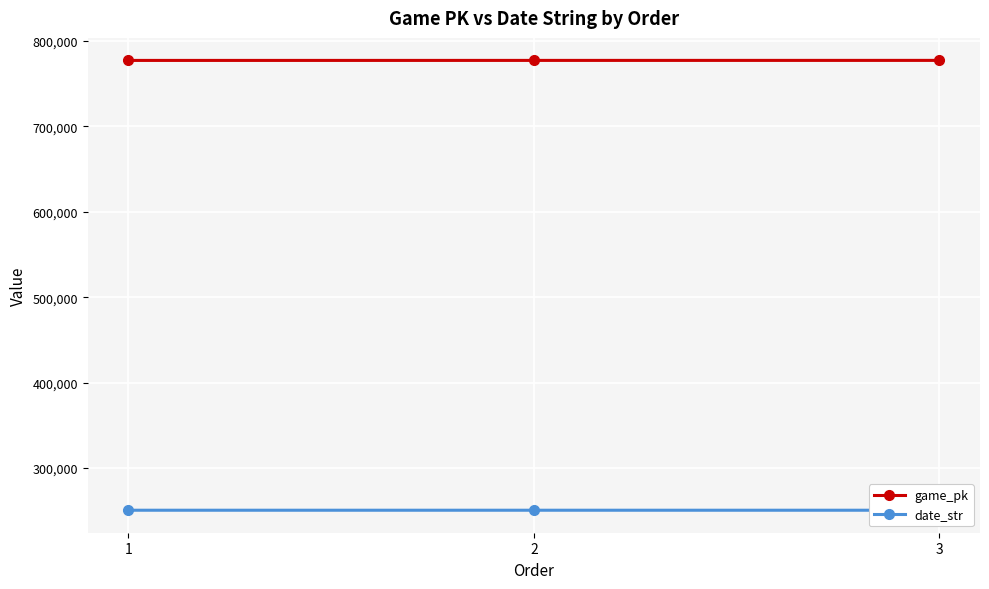

At how many categories does at least one series exceed 605107?

3